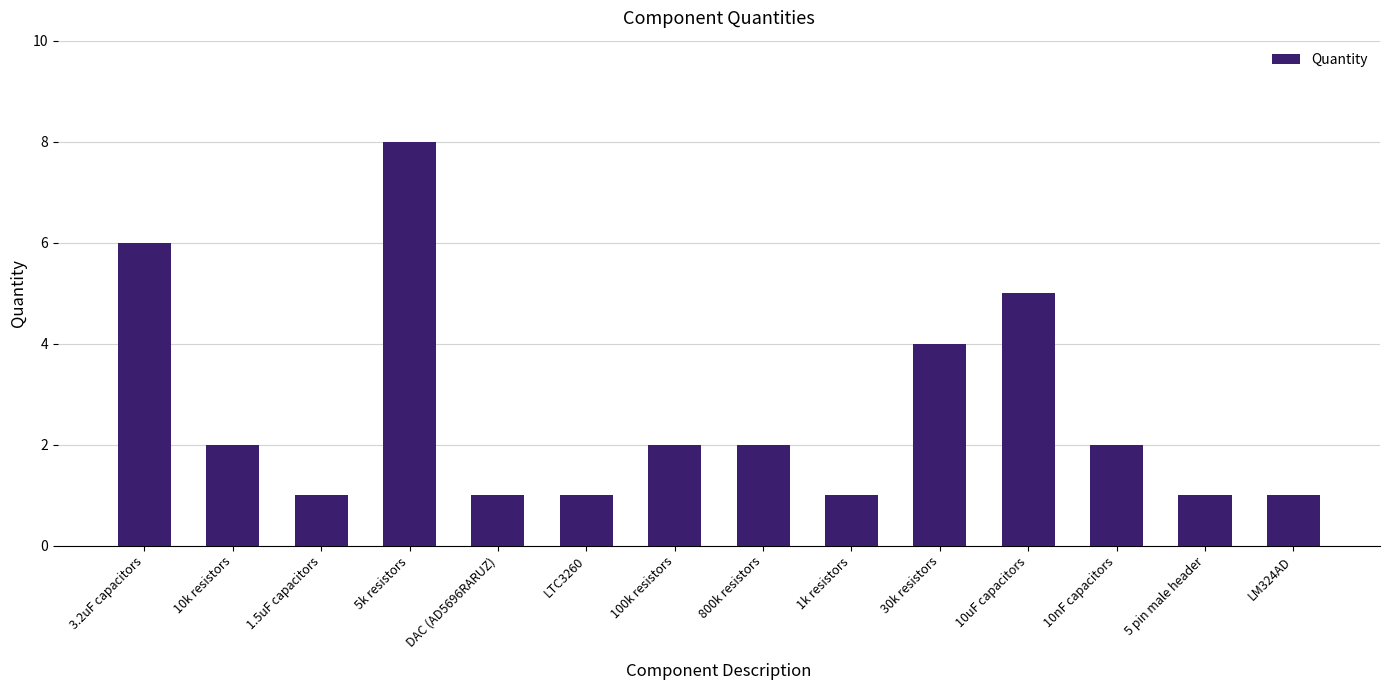

At which category does the chart reach its peak across all series?

5k resistors